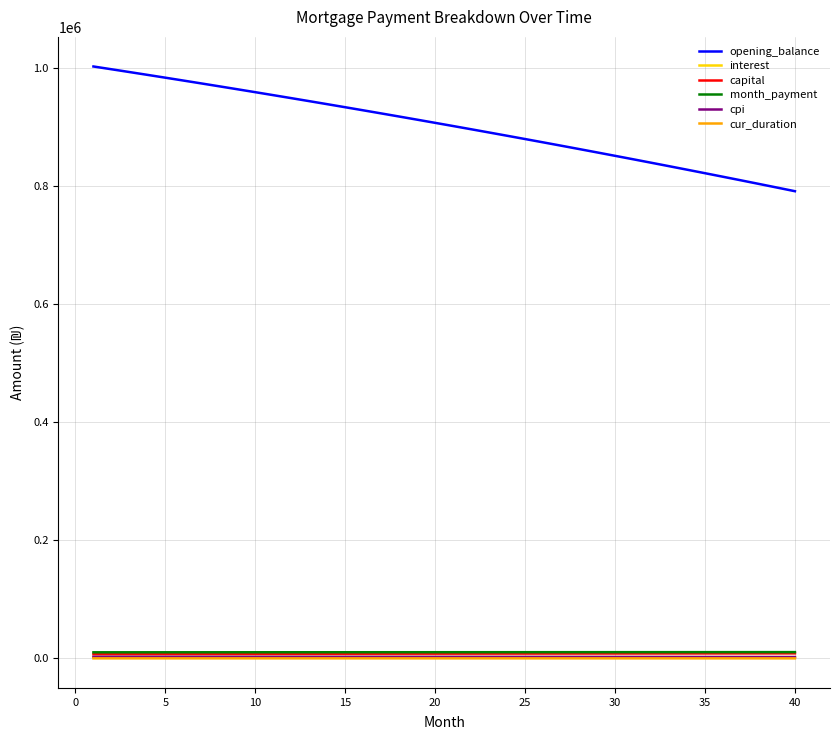

What is the maximum value shown in the chart?

1002916.7